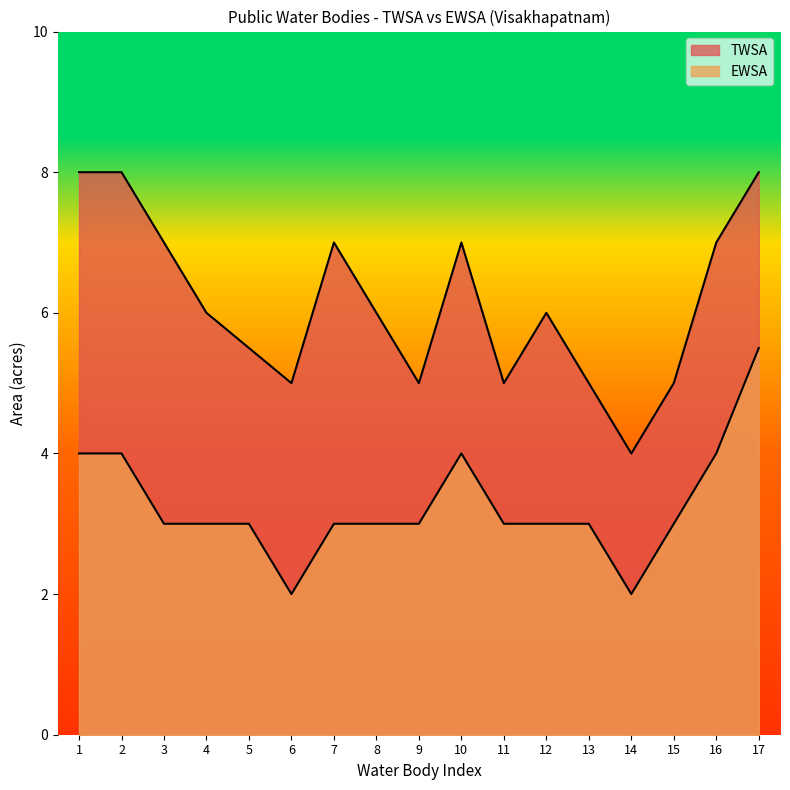

What is the spread (max minus min) of values at 15?

2.0